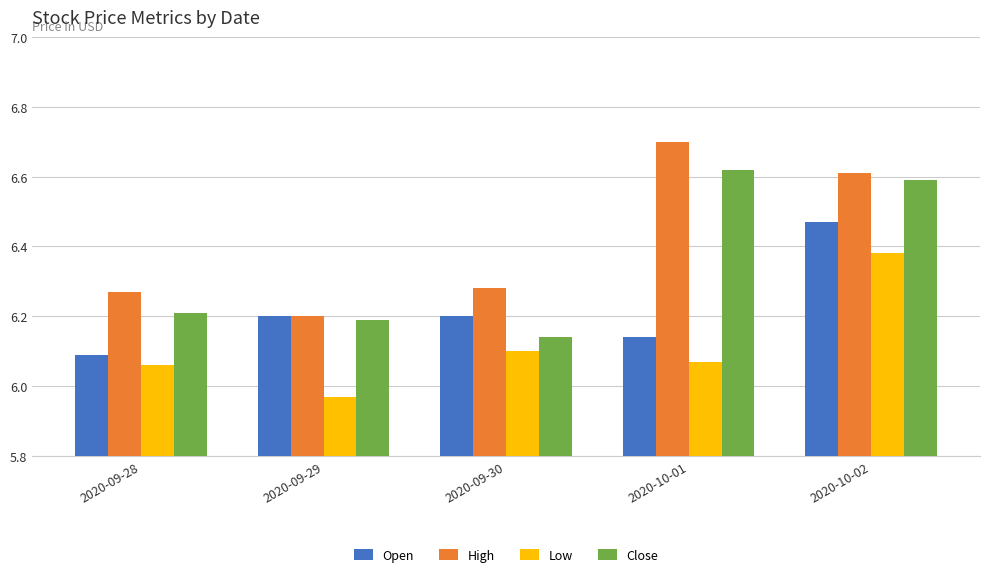

What is the approximate value of Open at 2020-09-29?

6.2